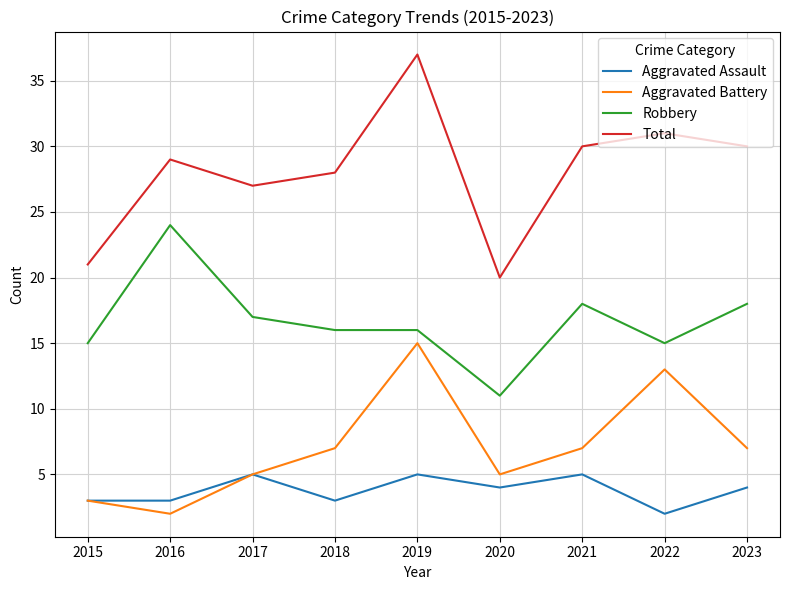

What is the difference between the maximum and minimum values in the Aggravated Battery series?

13